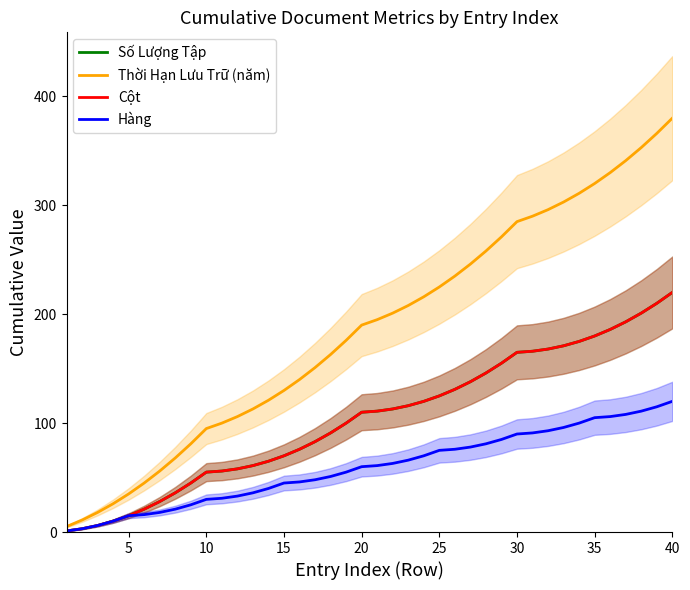

Is the value of Cột at 14 greater than the value of Số Lượng Tập at 12?

Yes